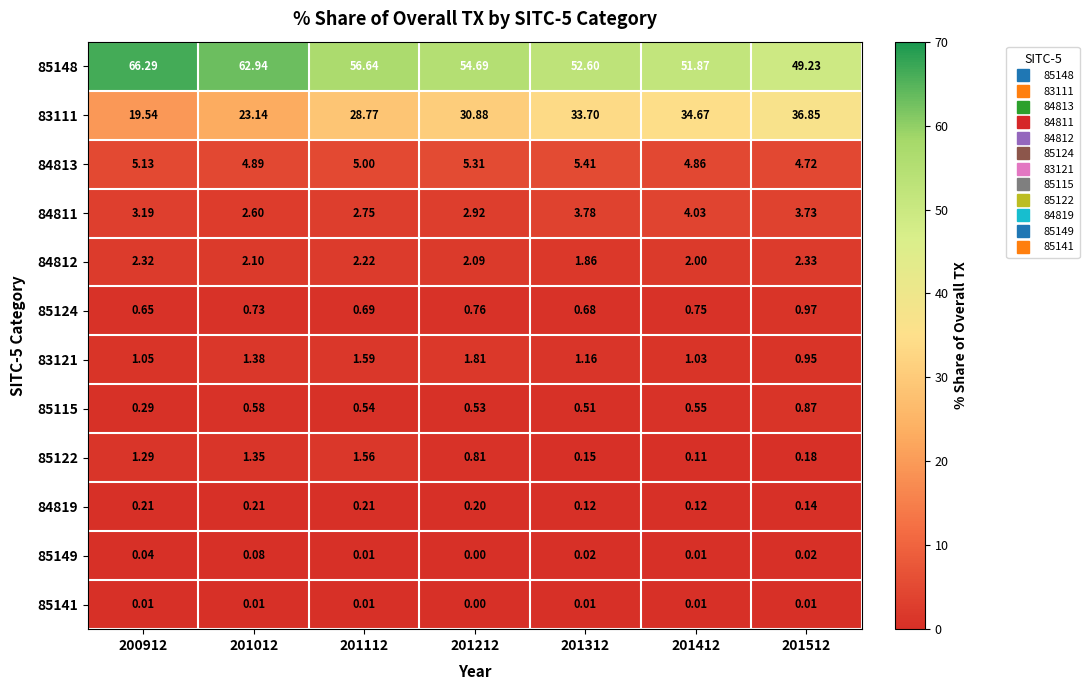

Is the value of 84813 at 201012 greater than the value of 85149 at 201212?

Yes